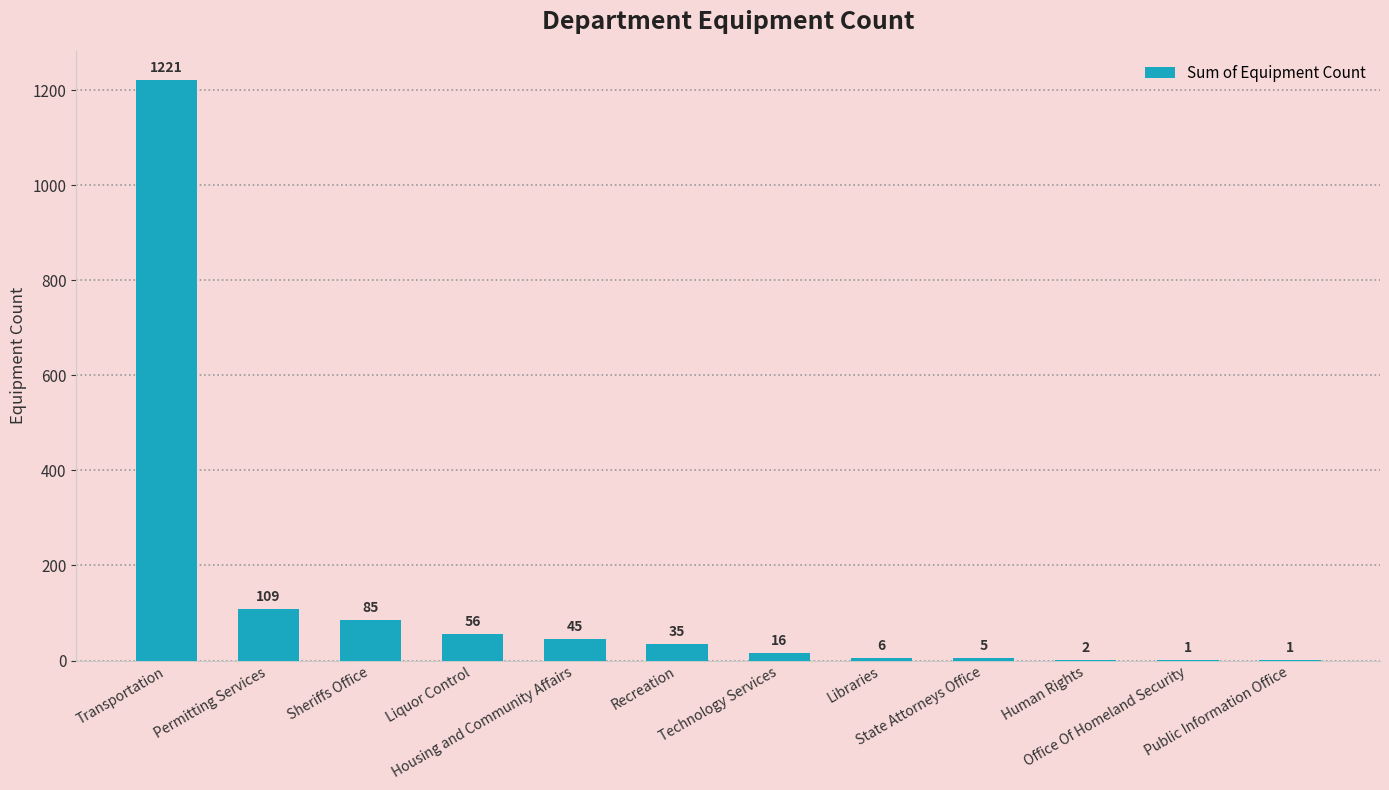

What is the sum of all values?

1582